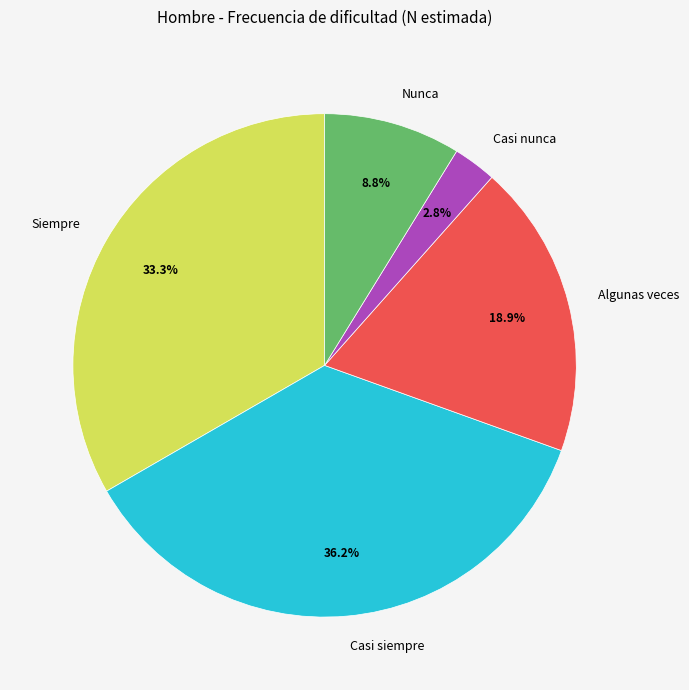

To the nearest percent, what percentage of the pie is Casi nunca?

3%